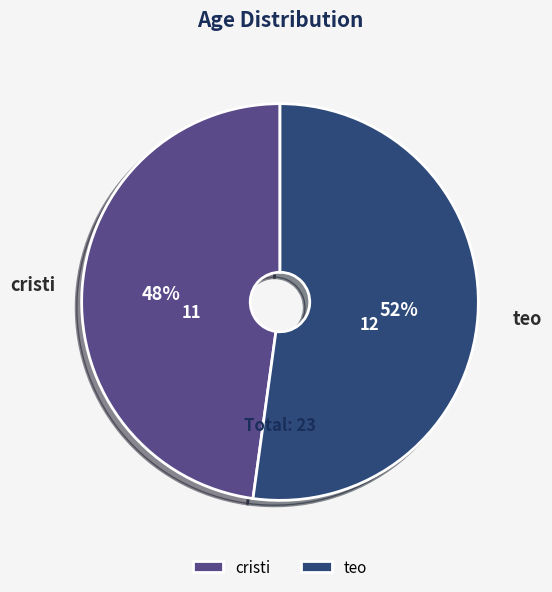

Is it true that cristi is 40% of the pie?

False